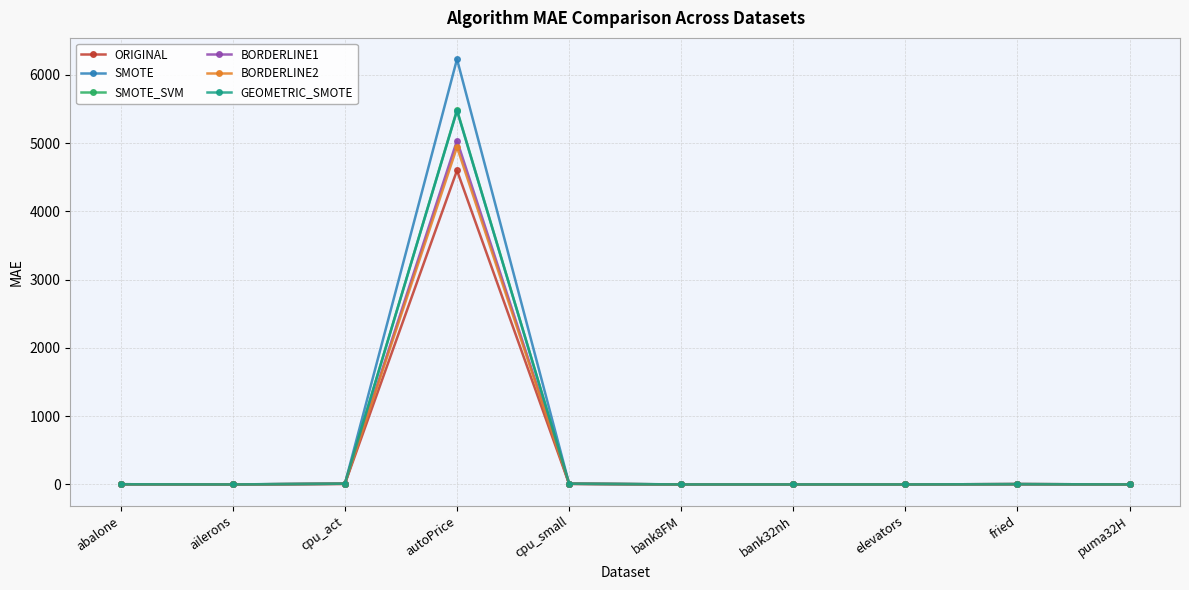

At which category does the chart reach its peak across all series?

autoPrice